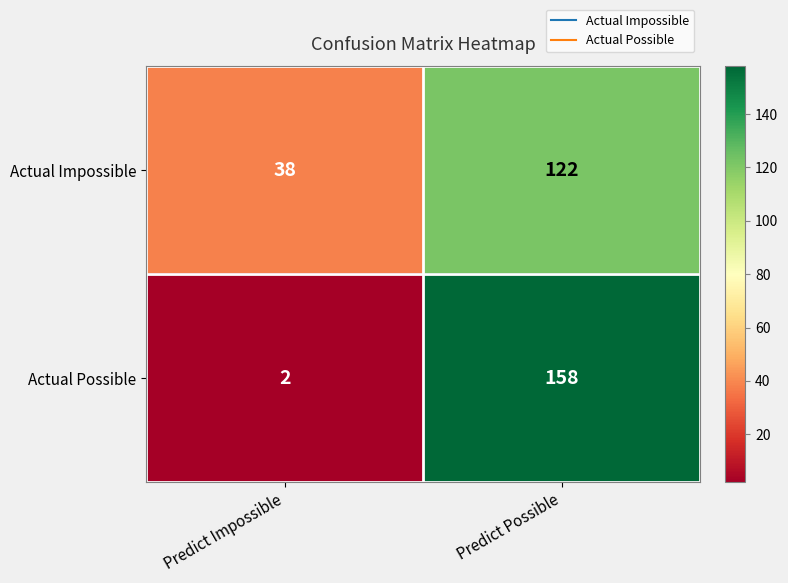

At how many categories does at least one series exceed 139?

1